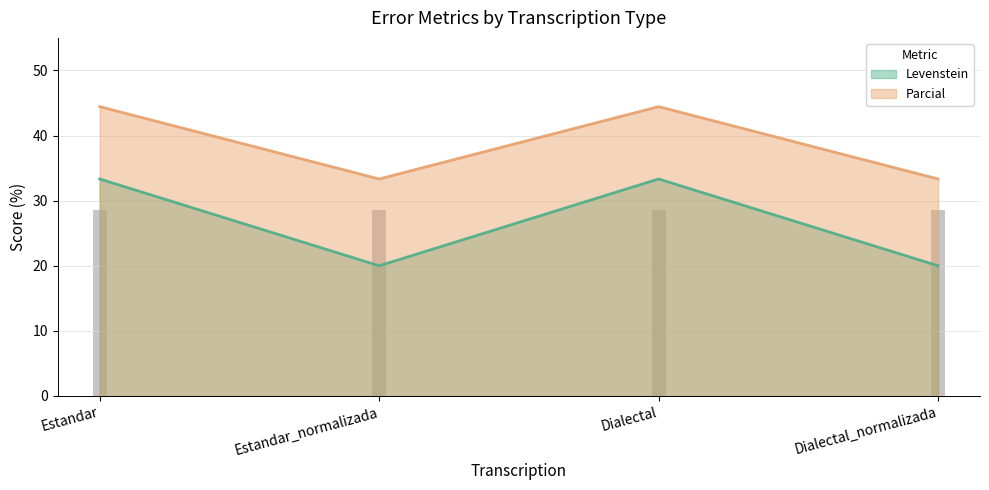

What is the smallest value displayed?

20.0